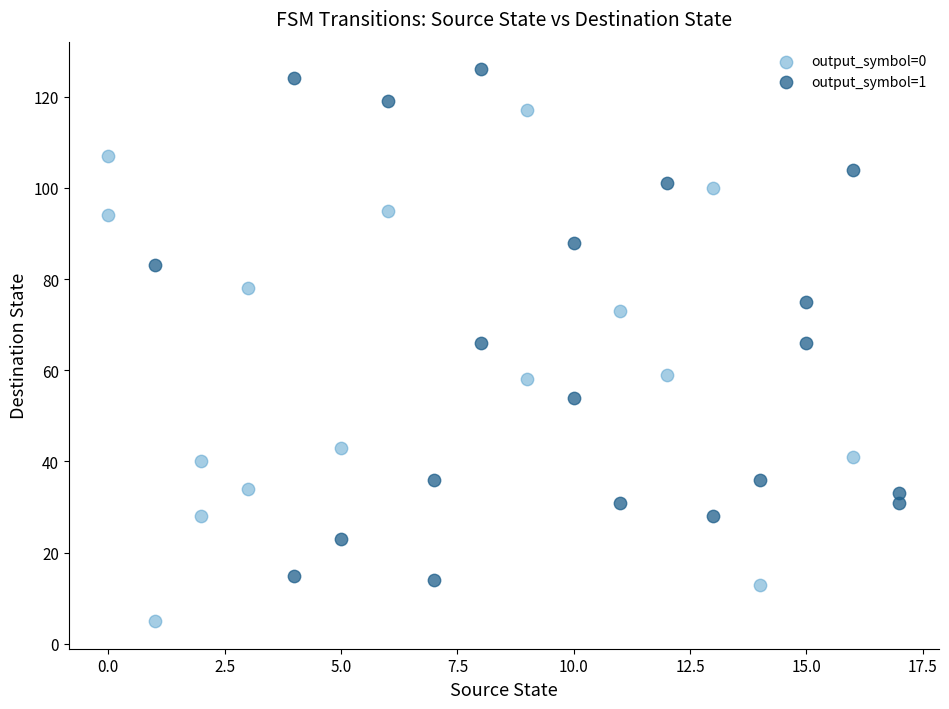

Which series reaches the maximum Y coordinate?

output_symbol=1